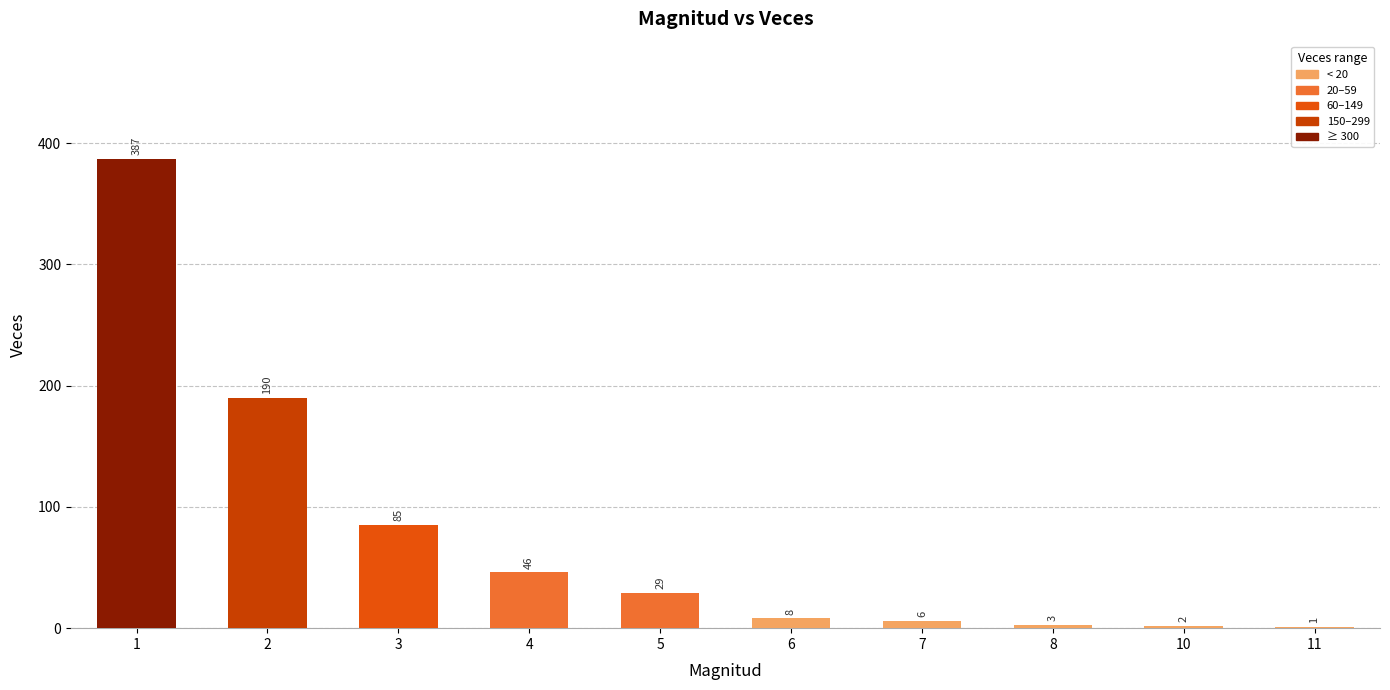

Which has a higher value, 7 or 5?

5